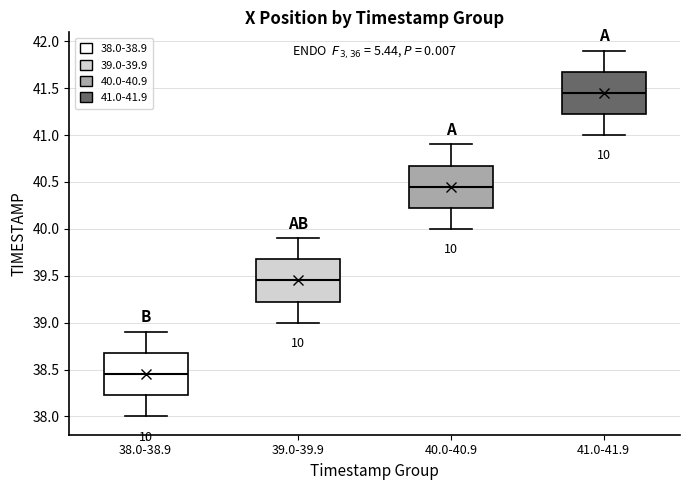

Reading left to right, read every box against the y-axis: the position of its median line, the range the box covers, and the ends of its whiskers. The values are not printed on the chart, so give them approximately, as read against the axis.

38.0-38.9: median 38.45, box 38.25 to 38.70, whiskers 38.00 to 38.90
39.0-39.9: median 39.45, box 39.25 to 39.70, whiskers 39.00 to 39.90
40.0-40.9: median 40.45, box 40.25 to 40.70, whiskers 40.00 to 40.90
41.0-41.9: median 41.45, box 41.25 to 41.70, whiskers 41.00 to 41.90